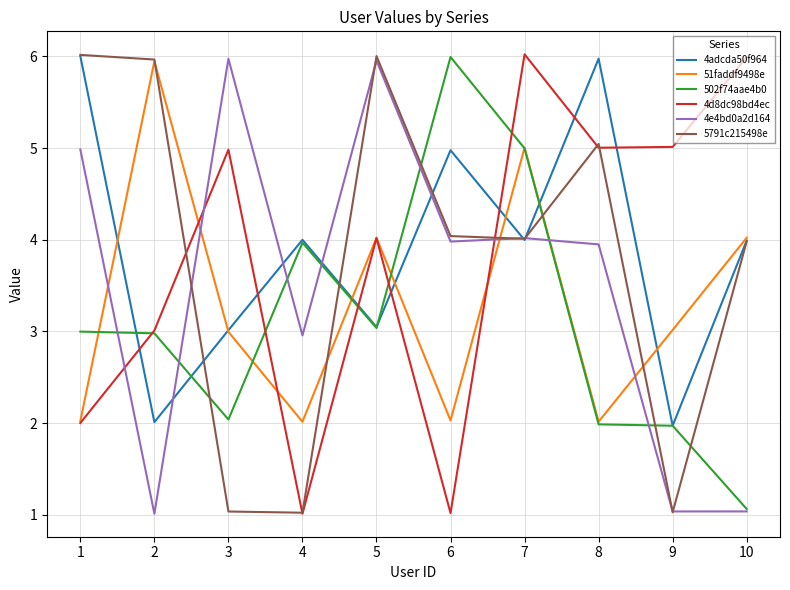

Is the value of 4adcda50f964 at 9 greater than the value of 4e4bd0a2d164 at 3?

No